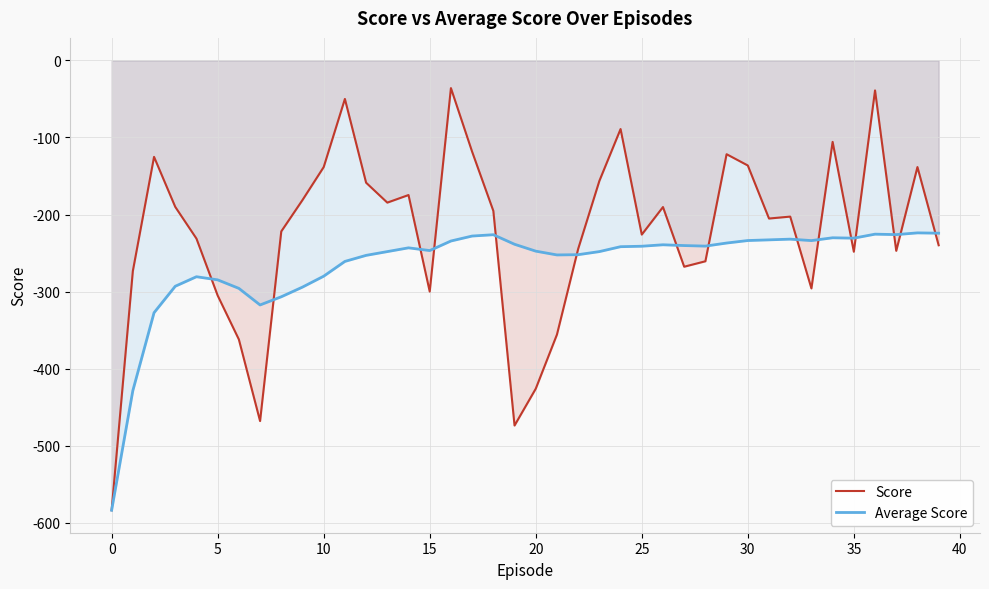

Is the value of Score at 34 greater than the value of Average Score at 12?

Yes